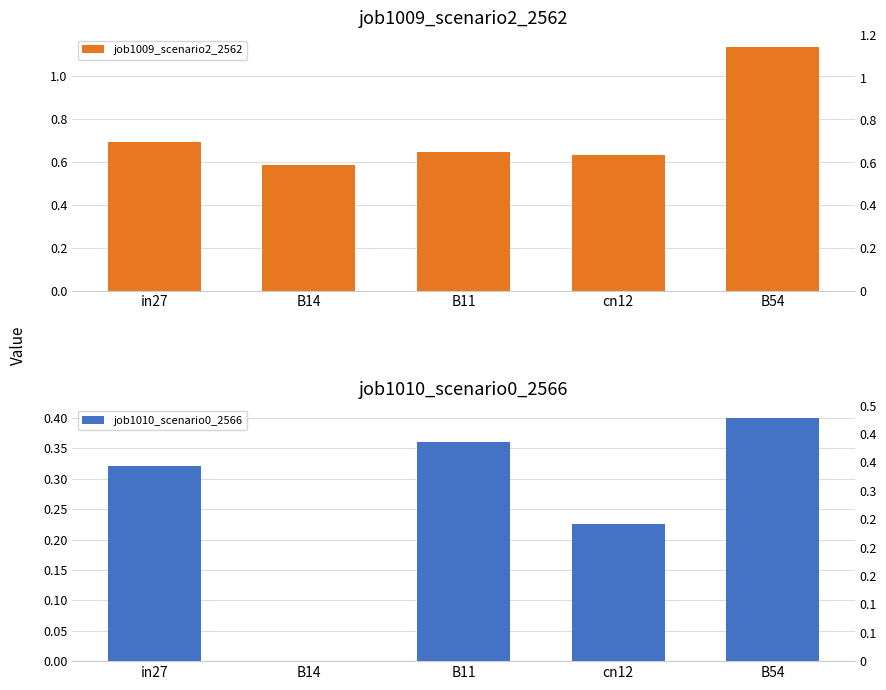

What is the label of the 3rd bar from the left?

B11